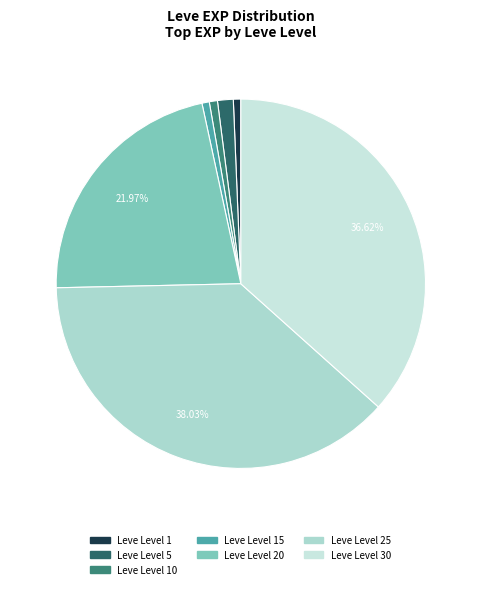

How many slices are in this pie chart?

7